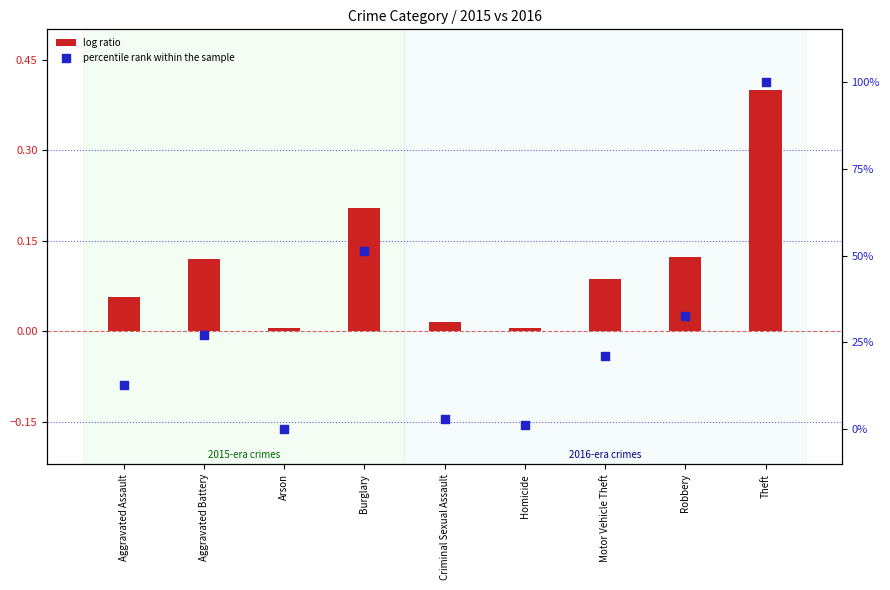

What is the total value across all series at Burglary?

51.6